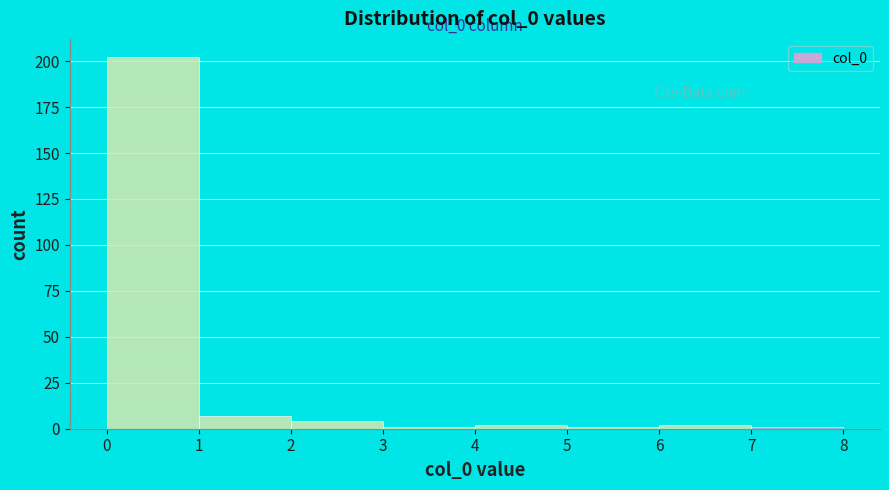

Which range on the x-axis has the tallest bar?

0 to 1